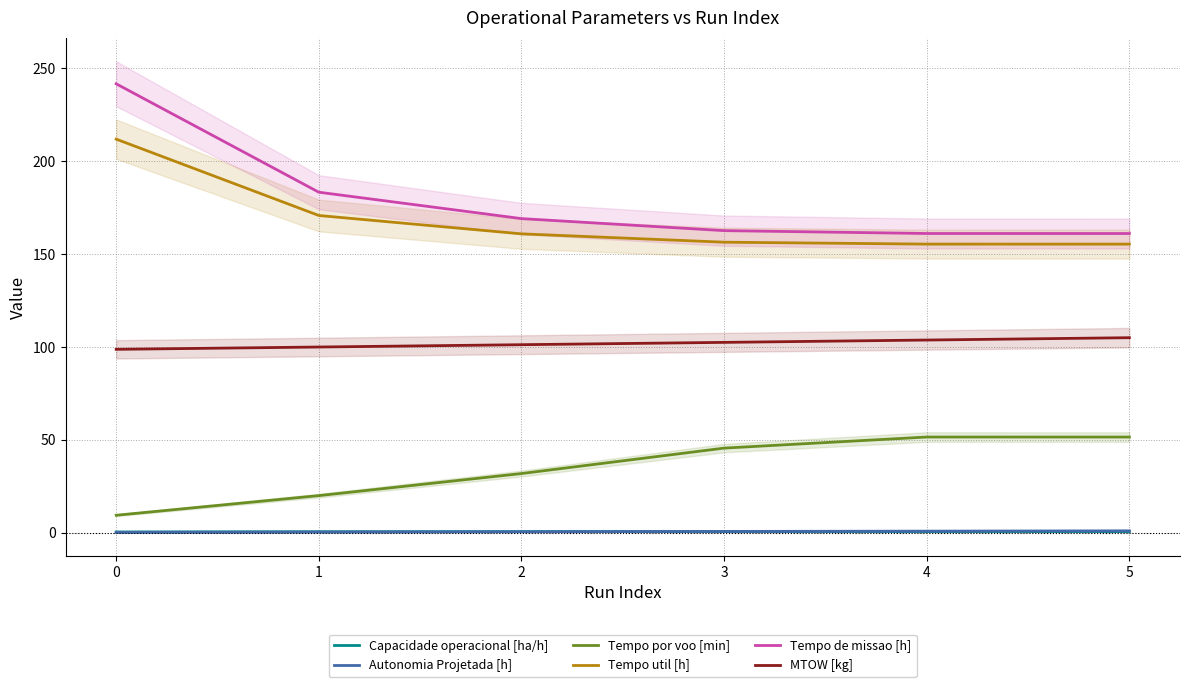

Is the value of Tempo por voo [min] at 4 greater than the value of Autonomia Projetada [h] at 4?

Yes